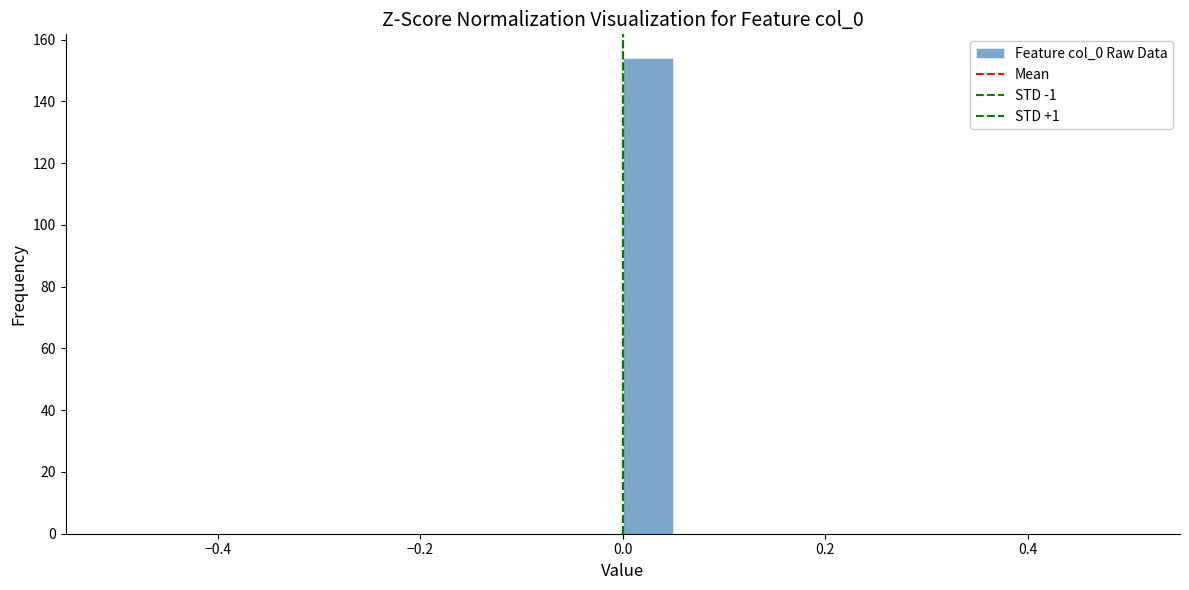

Read against the x-axis, roughly where is the centre of the tallest bar?

0.02